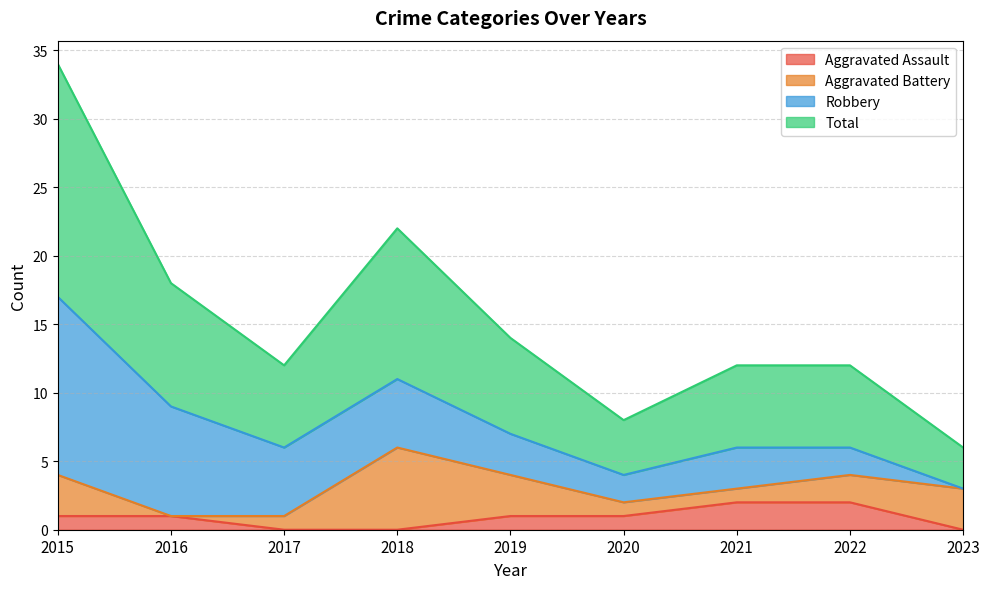

True or false: Total and Aggravated Assault intersect in this chart.

False